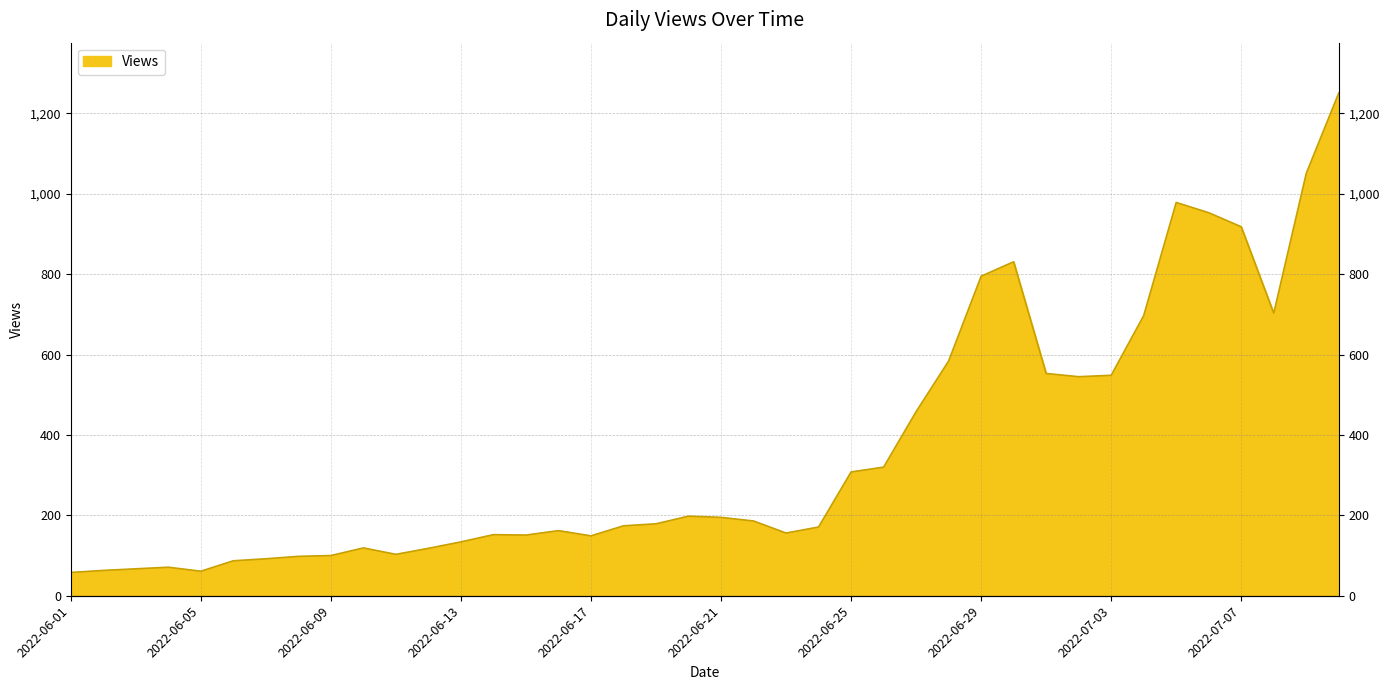

How many lines are shown in the chart?

1